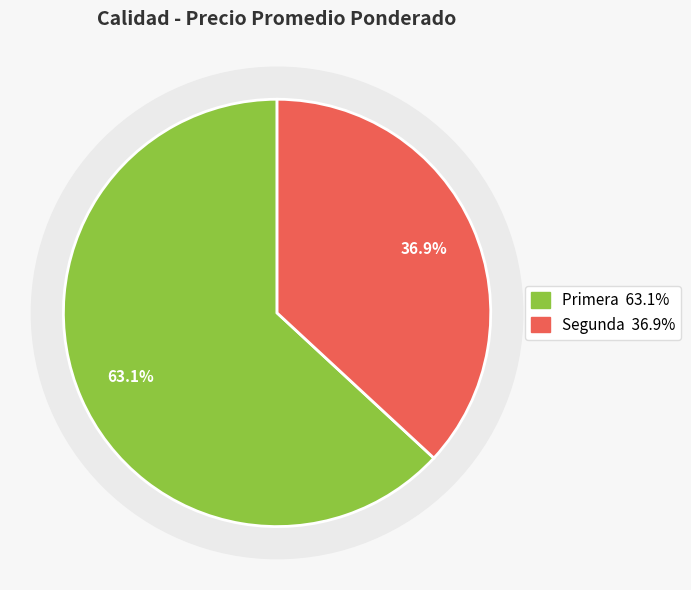

What is the largest slice in the pie chart?

Primera